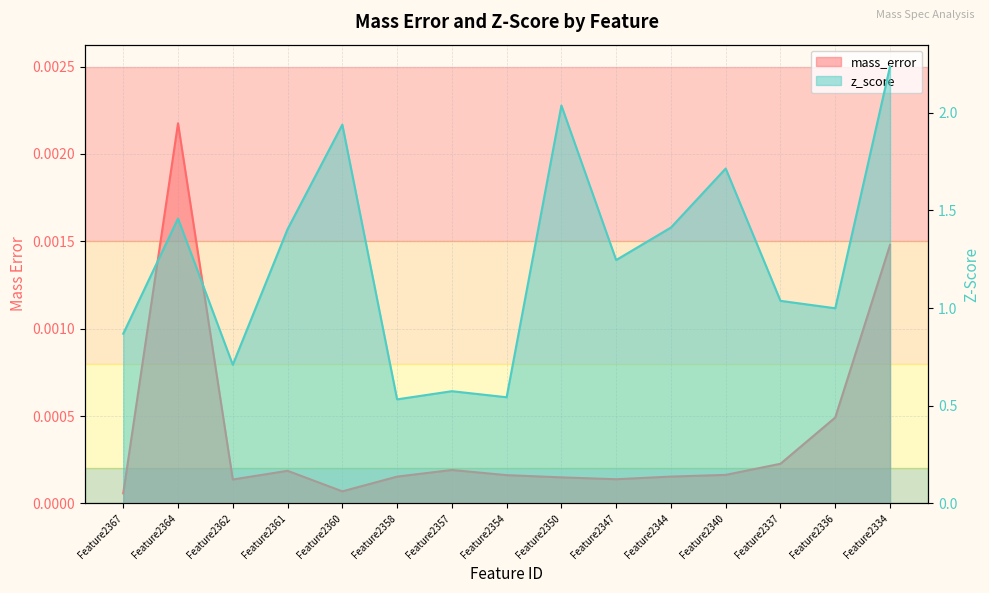

Where is mass_error nearest to the value 0?

Feature2367